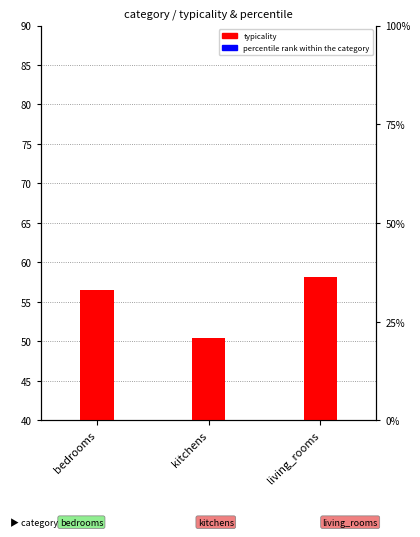

Reading right to left, transcribe all the data shown in this chart.

typicality: living_rooms=58.2	kitchens=50.4	bedrooms=56.6
percentile rank: living_rooms=32.0	kitchens=26.5	bedrooms=25.5